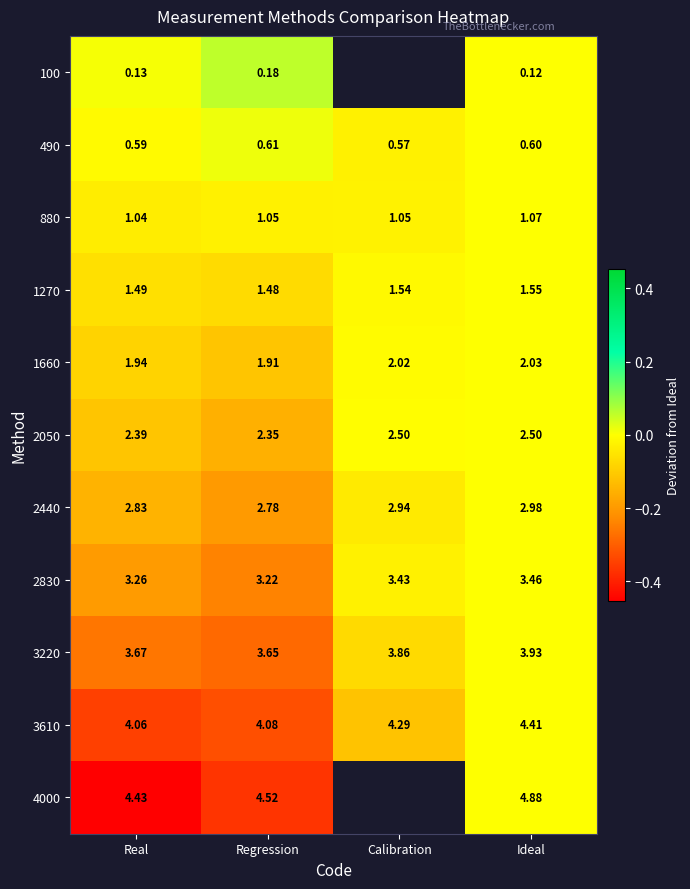

Is the value of 880 at Real greater than the value of 3220 at Real?

No